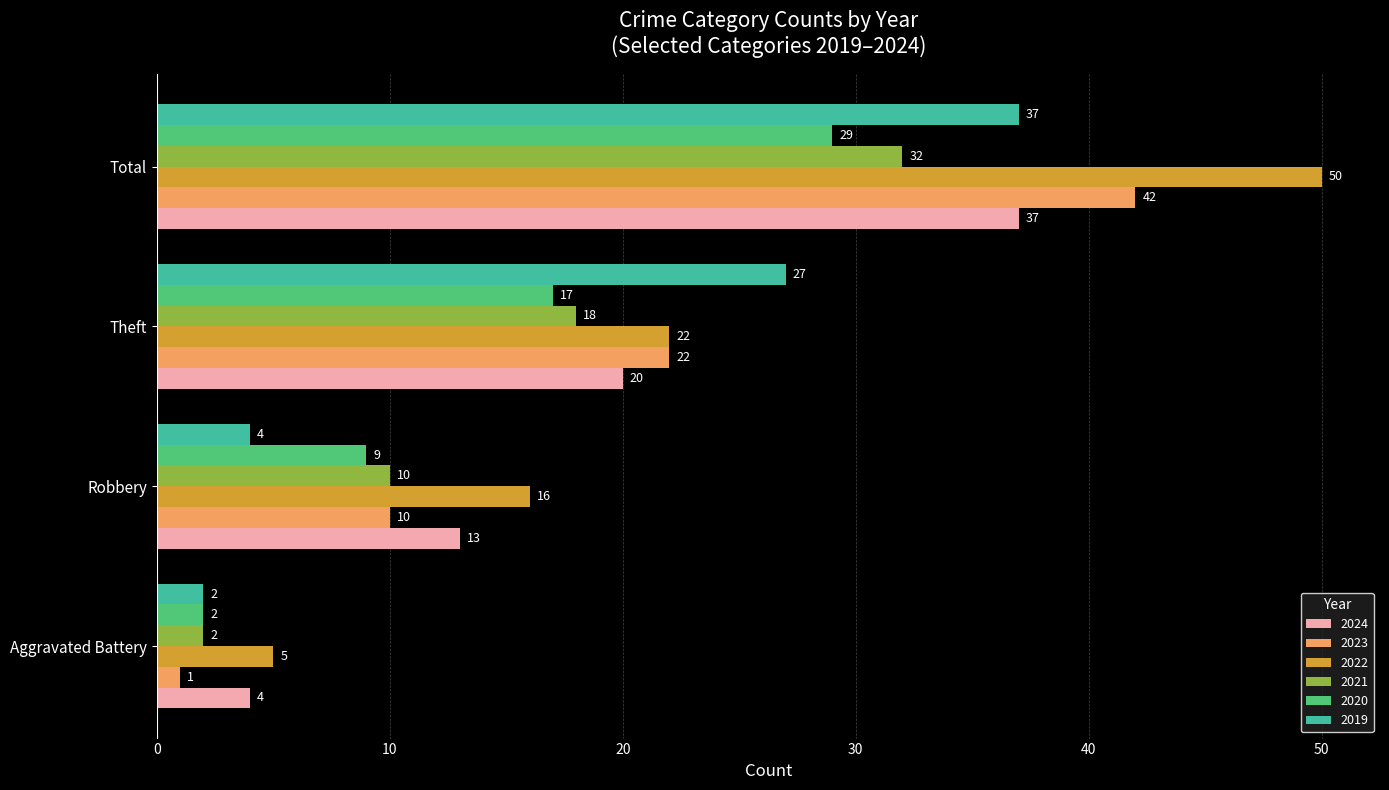

The value of 2019 at Robbery is 4. True or false?

True